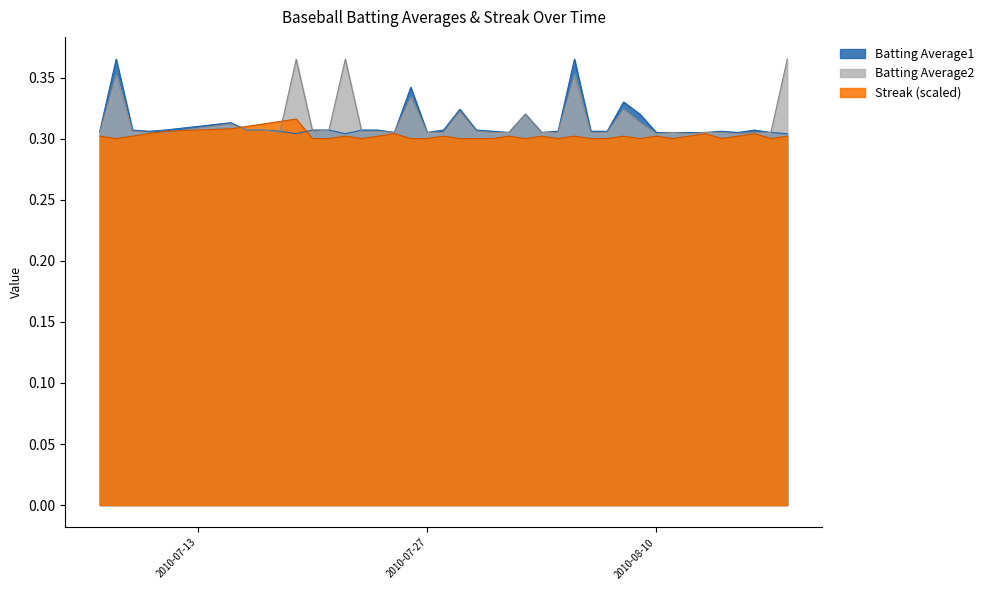

Is the value of Batting Average2 at 2010-08-06 greater than the value of Streak at 2010-07-27?

Yes